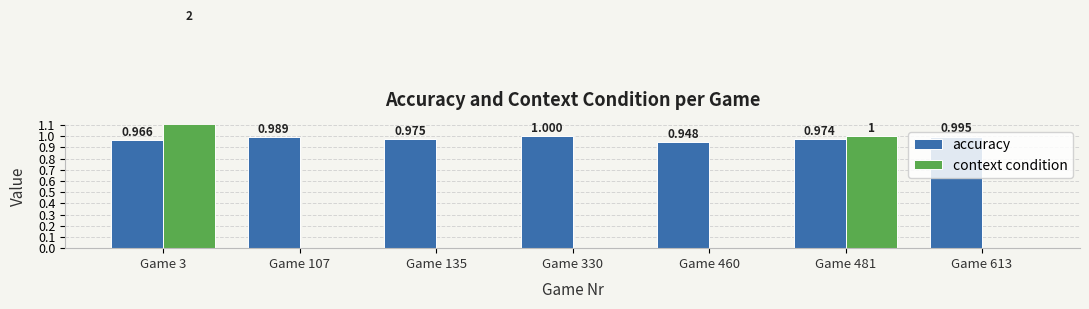

How many bars are there in total?

14